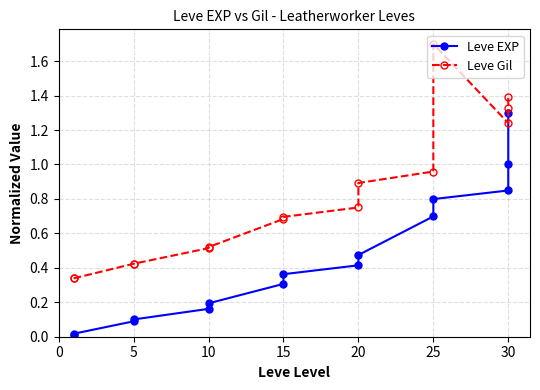

Reading left to right, transcribe all the data shown in this chart.

Leve EXP: 0.0	0.0	0.1	0.1	0.2	0.2	0.3	0.4	0.4	0.5	0.7	0.8	0.8	1.0	1.3
Leve Gil: 0.3	0.3	0.4	0.4	0.5	0.5	0.7	0.7	0.8	0.9	1.0	1.7	1.2	1.3	1.4